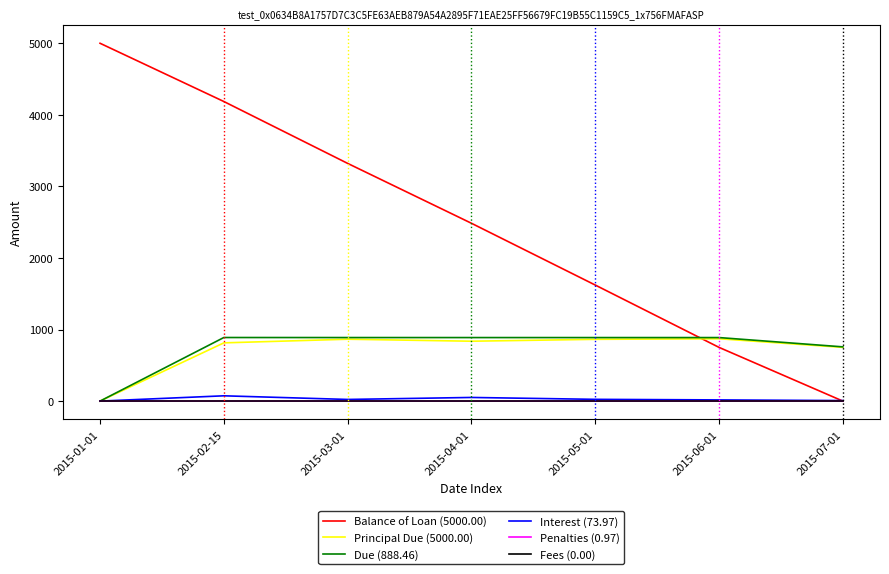

At which label is Balance of Loan (5000.00) closest to 2500?

2015-04-01